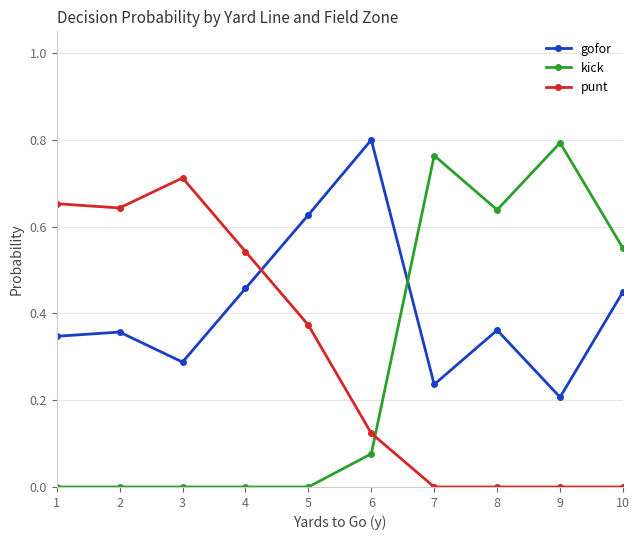

How many intersections are there between punt and kick?

1